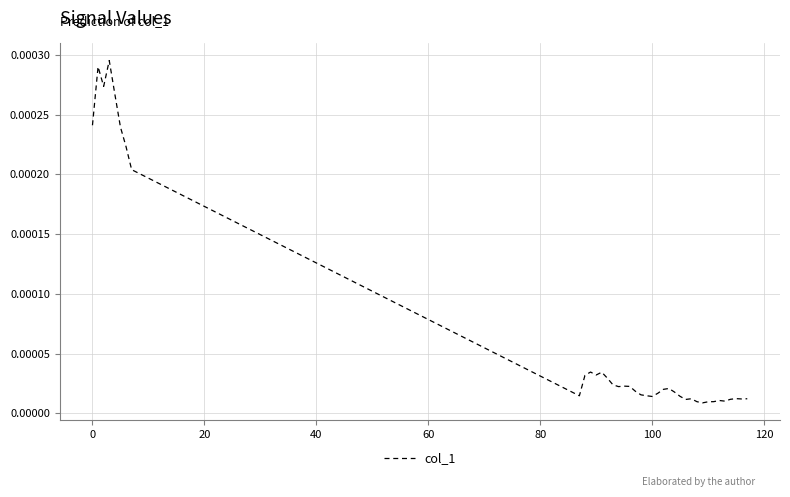

How many interior local valleys (lower than both neighbors) does the data have?

9